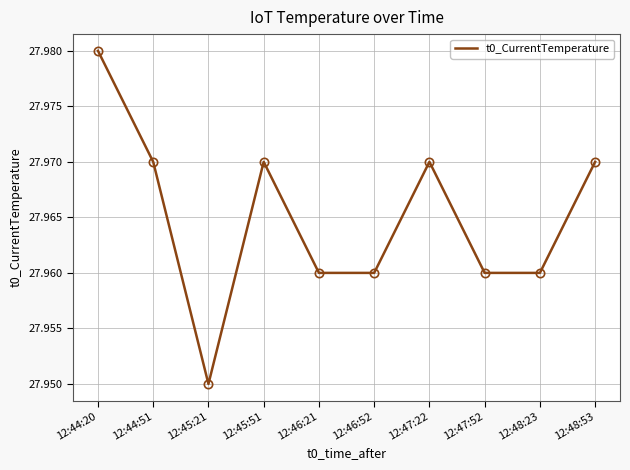

At which label is the value closest to 27?

12:45:21